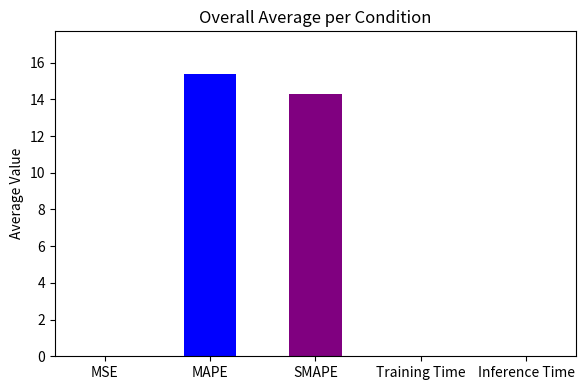

What is the approximate value at MAPE?

15.4